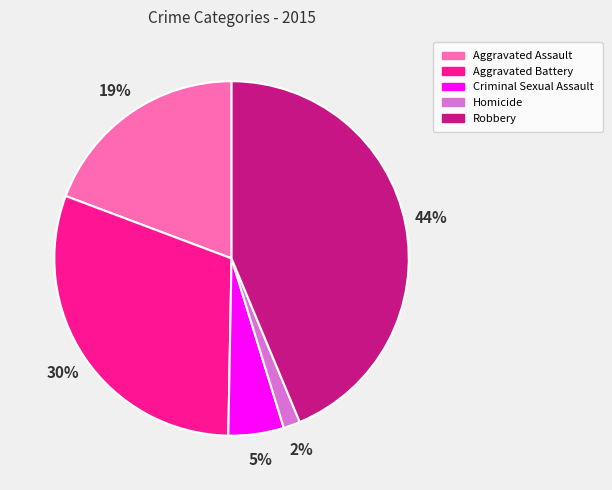

Does Aggravated Assault account for over 50% of the chart?

No